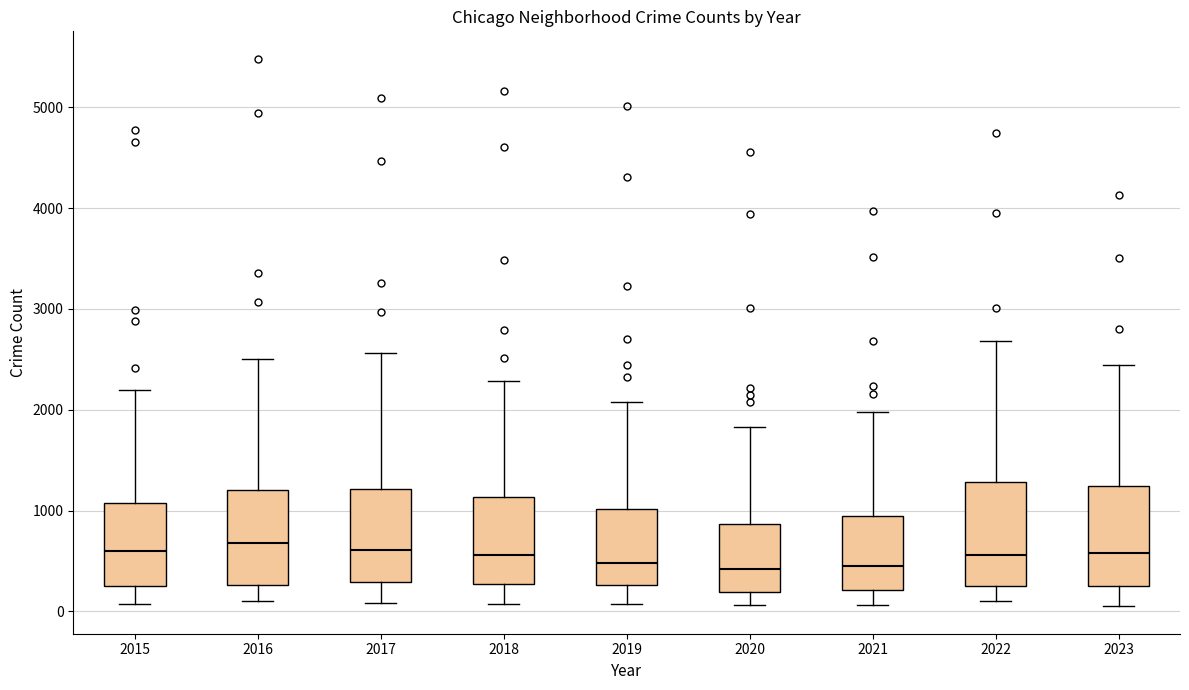

Where is the upper edge of the box at x = 2018 on the y-axis? The values are not printed on the chart, so give them approximately, as read against the axis.

1100